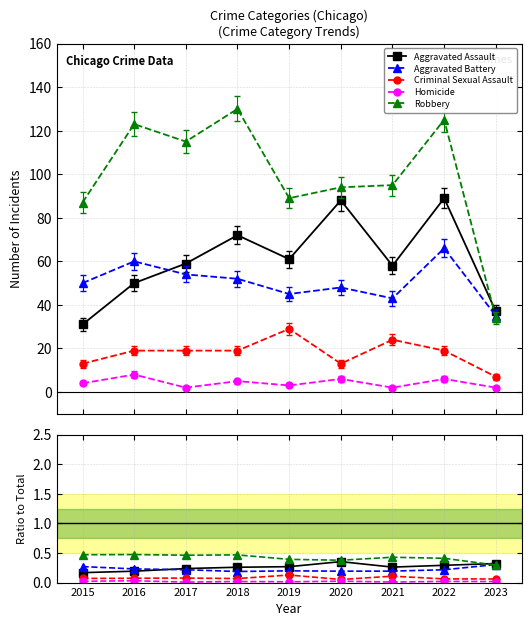

Reading right to left, extract all data points from this chart.

Aggravated Assault: 2023=0.3	2022=0.3	2021=0.3	2020=0.4	2019=0.3	2018=0.3	2017=0.2	2016=0.2	2015=0.2
Aggravated Battery: 2023=0.3	2022=0.2	2021=0.2	2020=0.2	2019=0.2	2018=0.2	2017=0.2	2016=0.2	2015=0.3
Criminal Sexual Assault: 2023=0.1	2022=0.1	2021=0.1	2020=0.1	2019=0.1	2018=0.1	2017=0.1	2016=0.1	2015=0.1
Homicide: 2023=0.0	2022=0.0	2021=0.0	2020=0.0	2019=0.0	2018=0.0	2017=0.0	2016=0.0	2015=0.0
Robbery: 2023=0.3	2022=0.4	2021=0.4	2020=0.4	2019=0.4	2018=0.5	2017=0.5	2016=0.5	2015=0.5